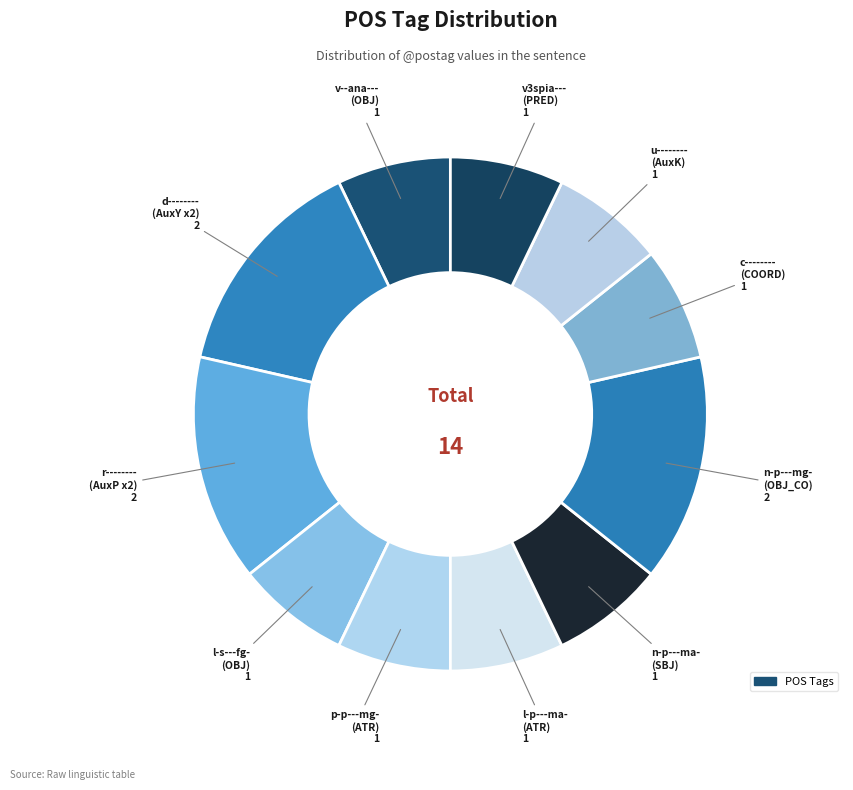

What is the largest slice in the pie chart?

d--------